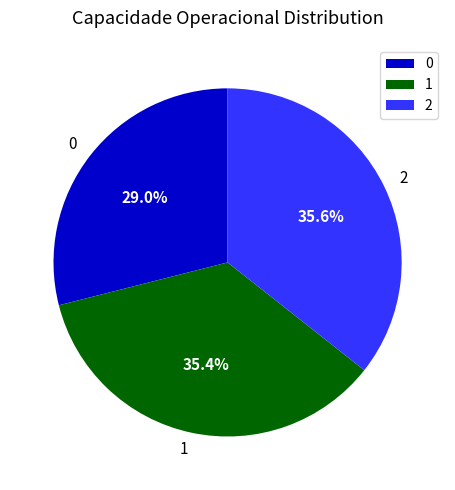

Is there a majority slice in this chart?

No